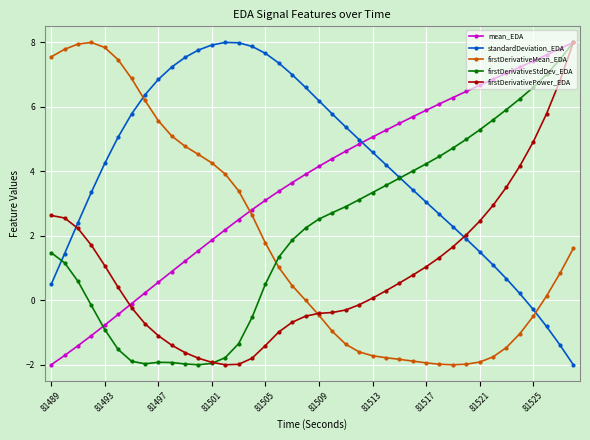

Which series has the largest total across all categories?

standardDeviation_EDA